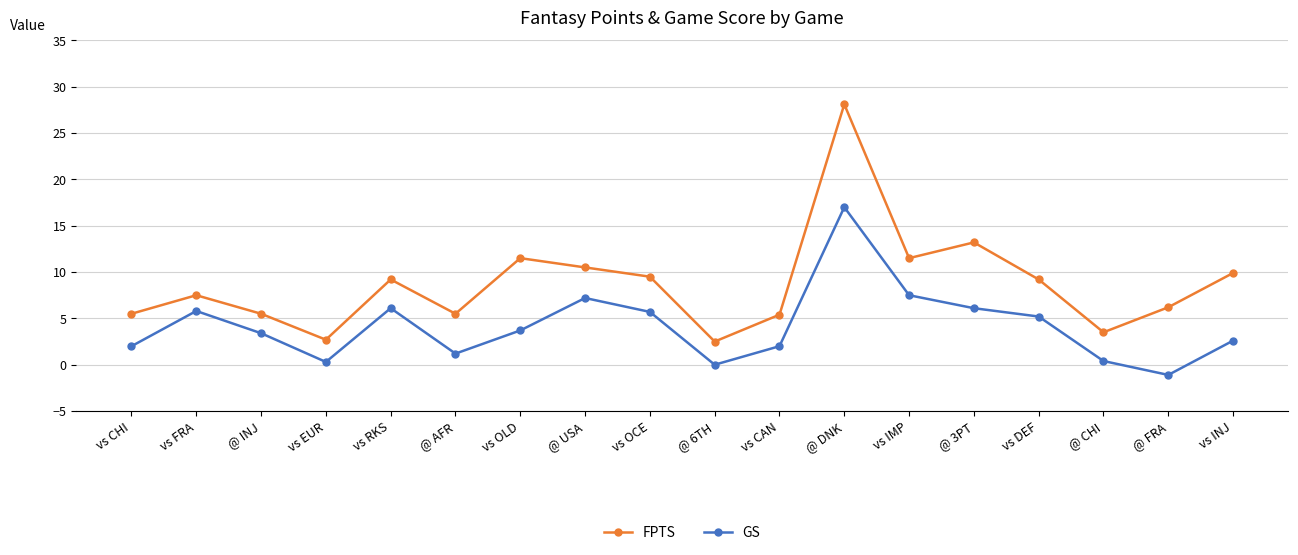

True or false: FPTS and GS cross at least once.

False